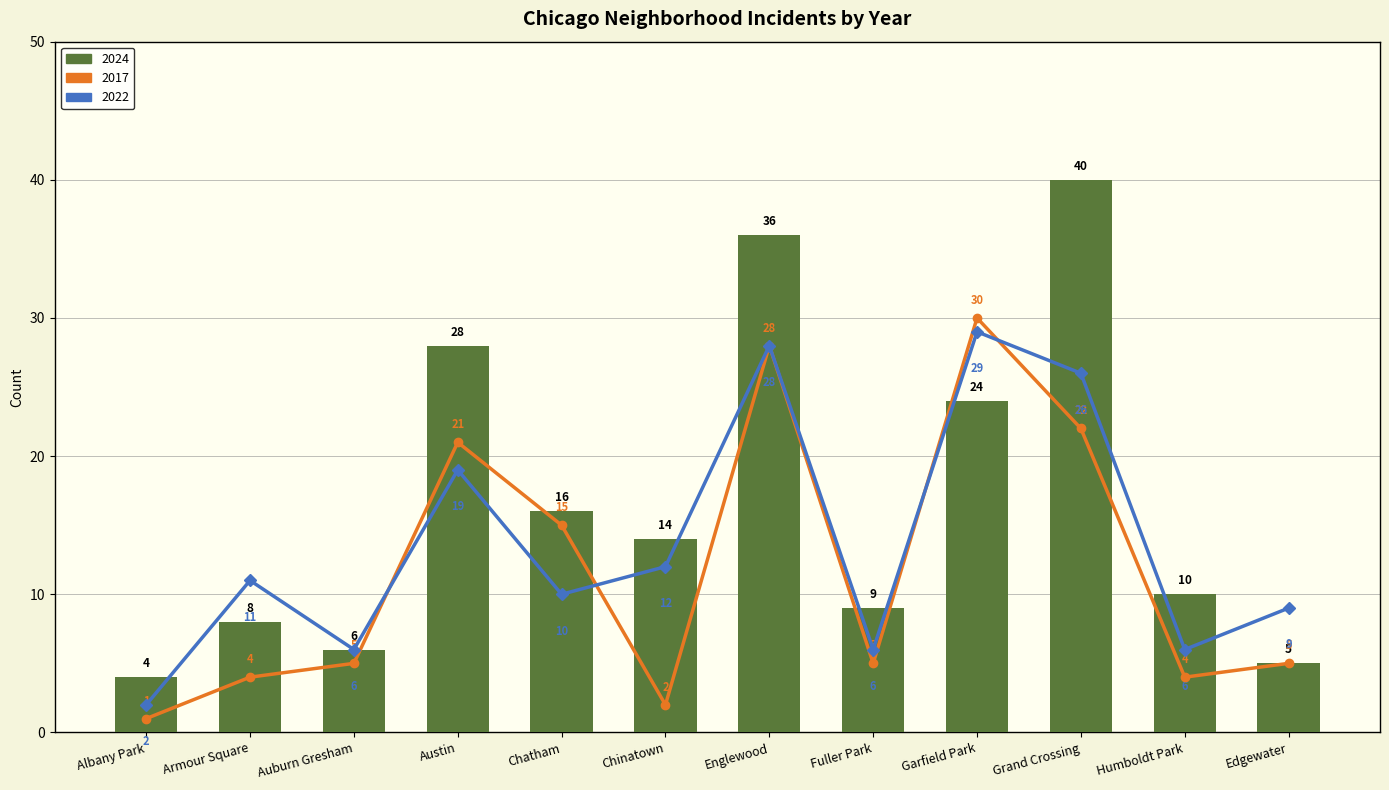

Does the chart contain any negative values?

No